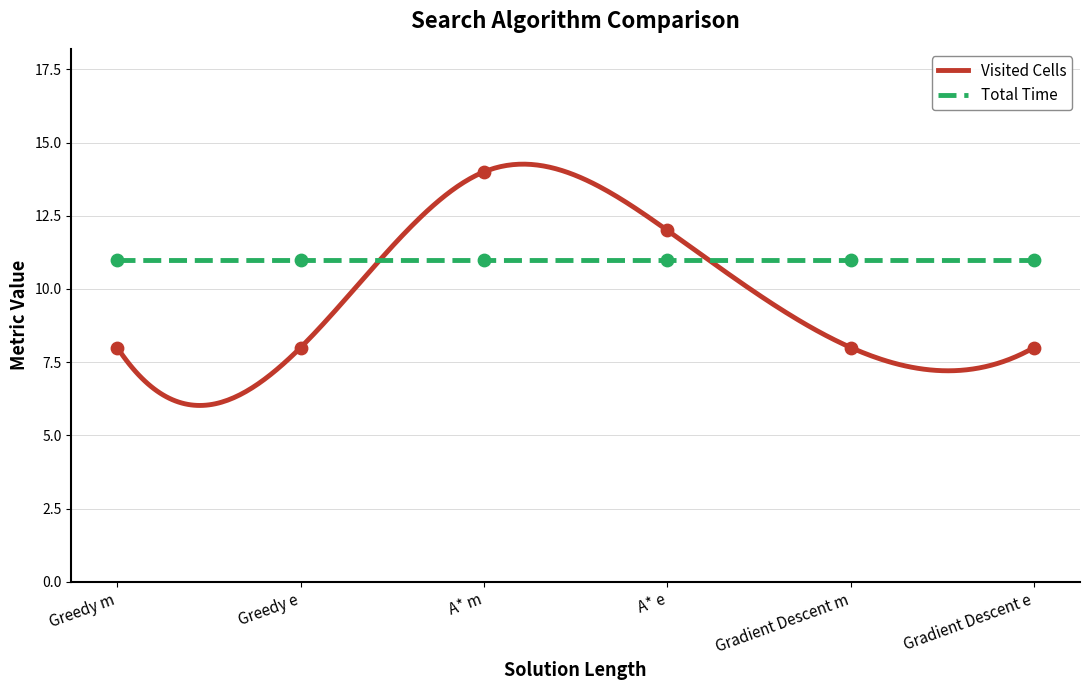

What is the ratio of the value at Gradient Descent m to the value at A* e?

0.7